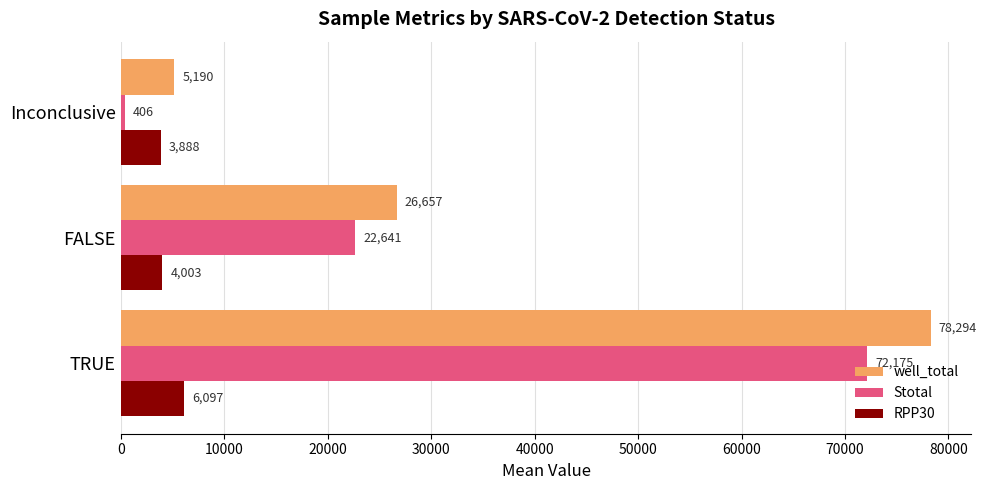

Which series has the largest total across all categories?

well_total